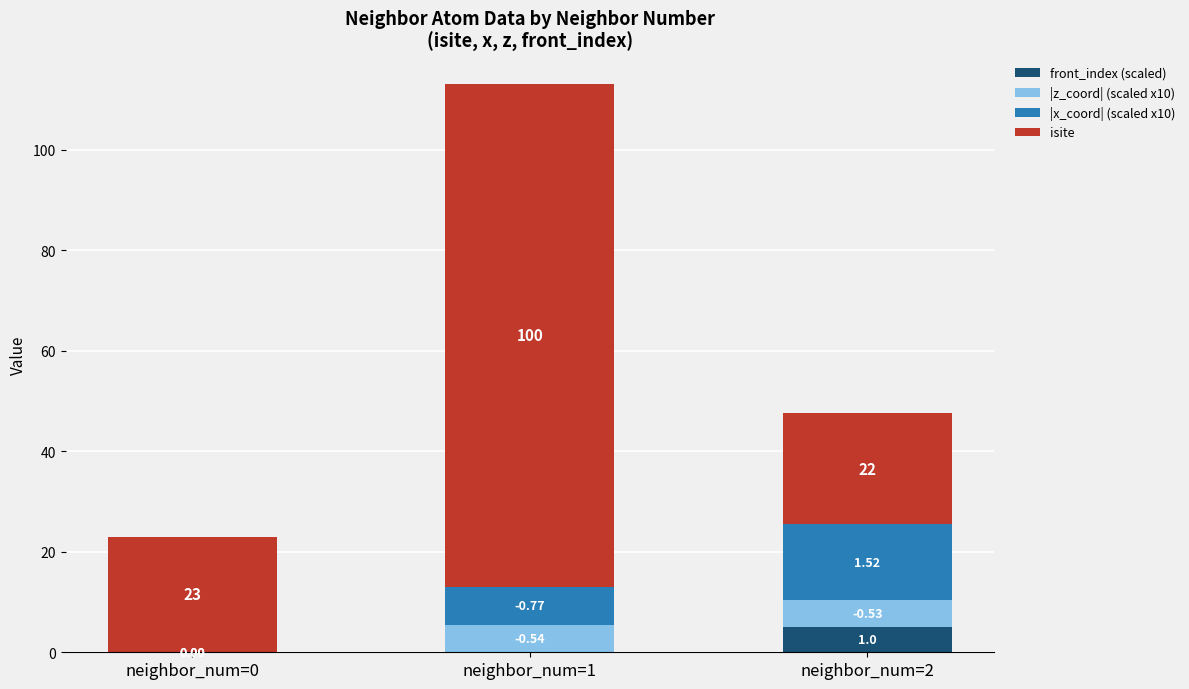

What is the total value across all series at neighbor_num=0?

23.0